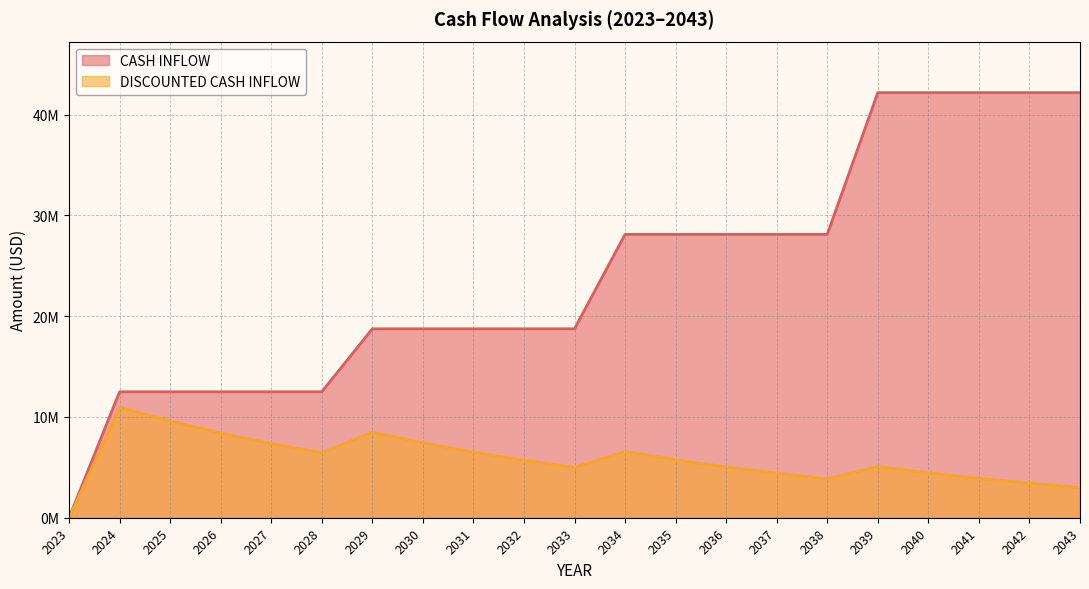

At 2036, list the series in order from smallest to largest.

DISCOUNTED CASH INFLOW, CASH INFLOW